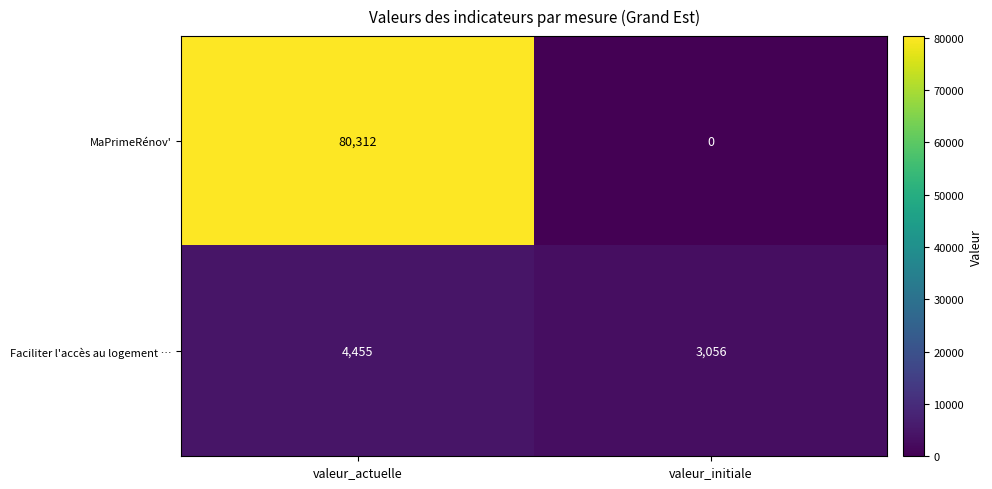

Reading left to right, extract all data points from this chart.

MaPrimeRénov': 80312	0
Faciliter l'accès au logement …: 4455	3056